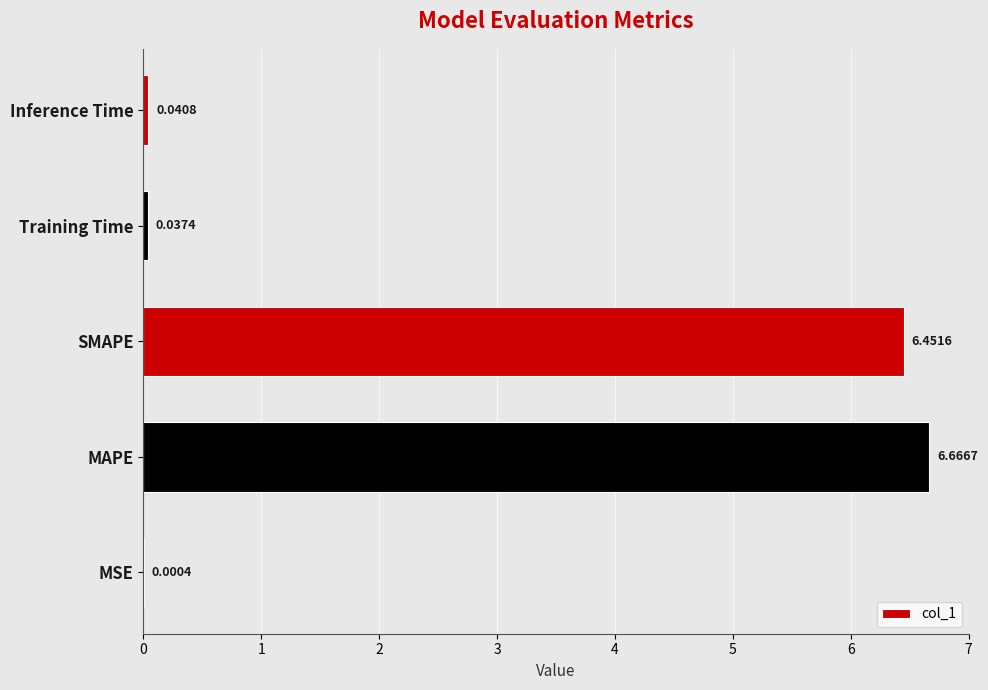

How many categories are shown in the chart?

5